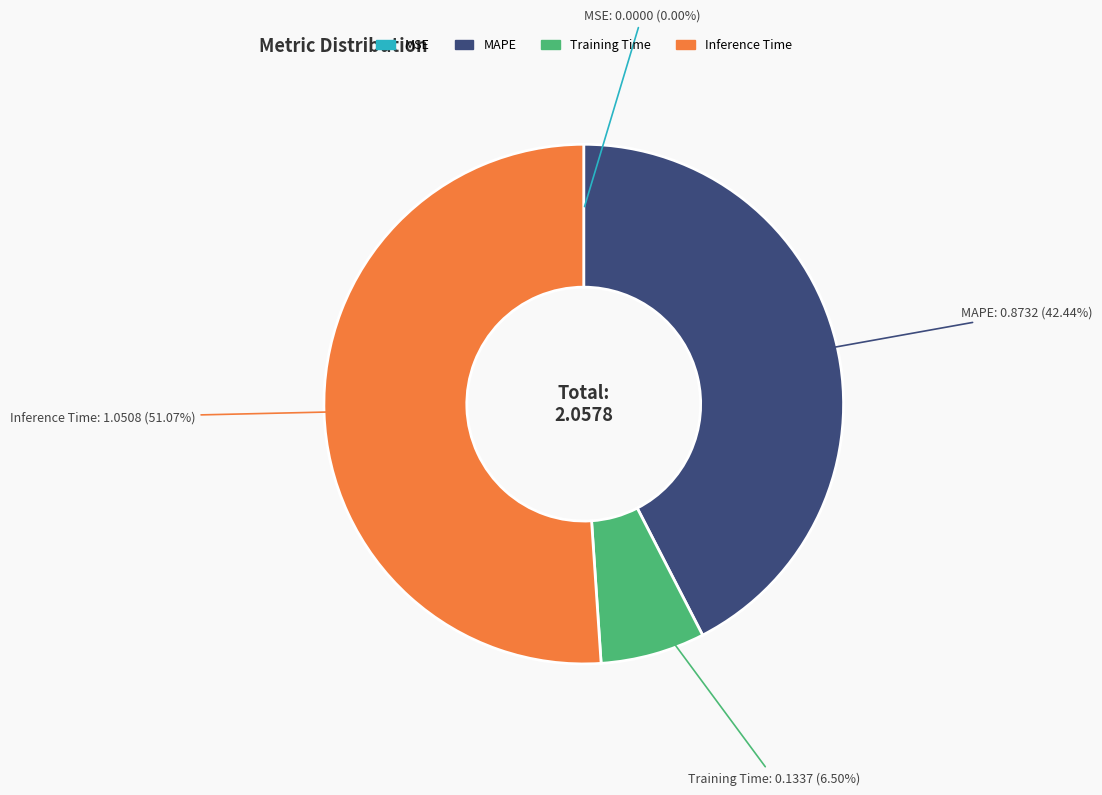

Which has a higher value, Training Time or Inference Time?

Inference Time